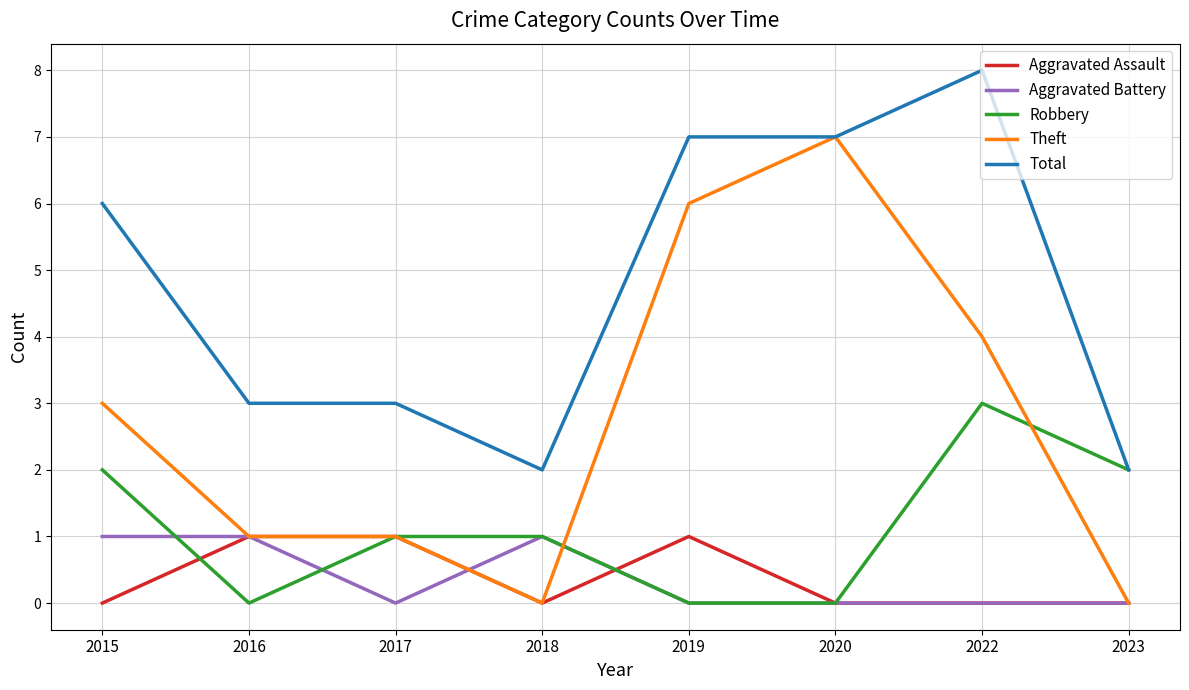

Which series has the largest total across all categories?

Total